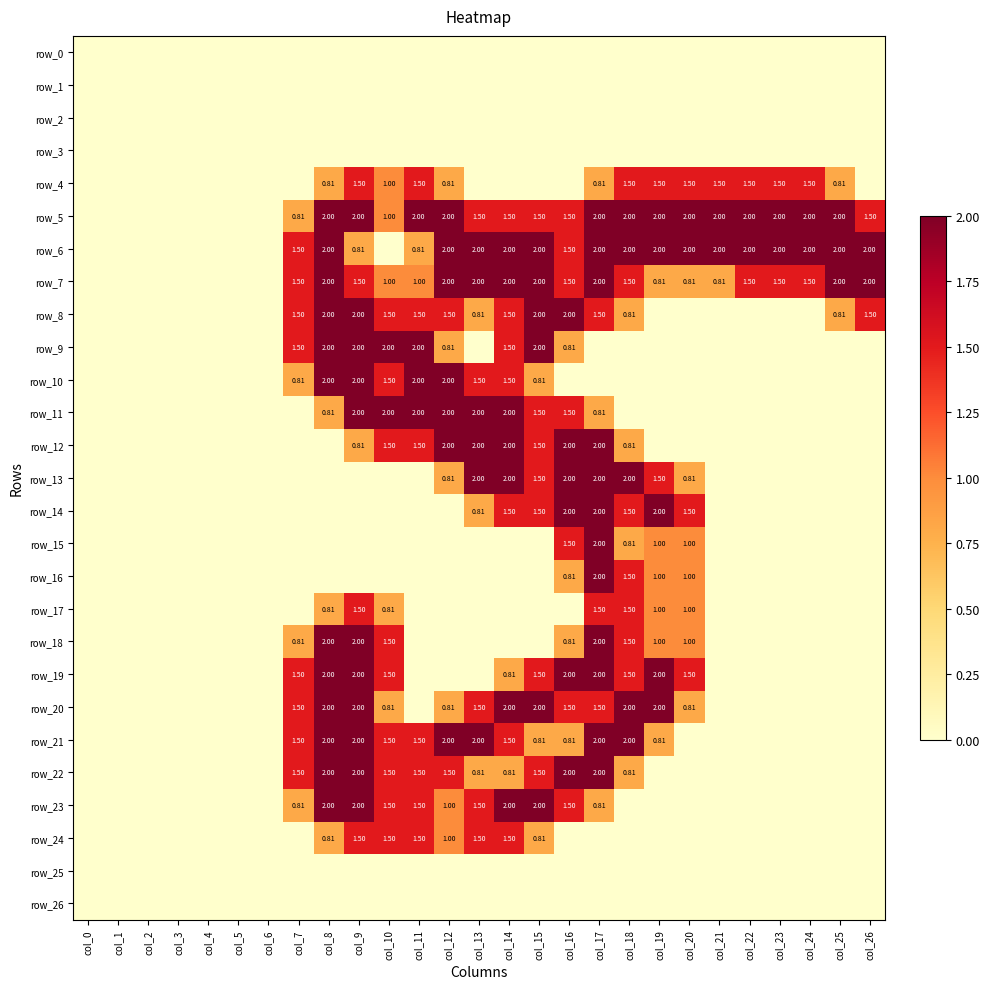

How many data points does each series have?

27